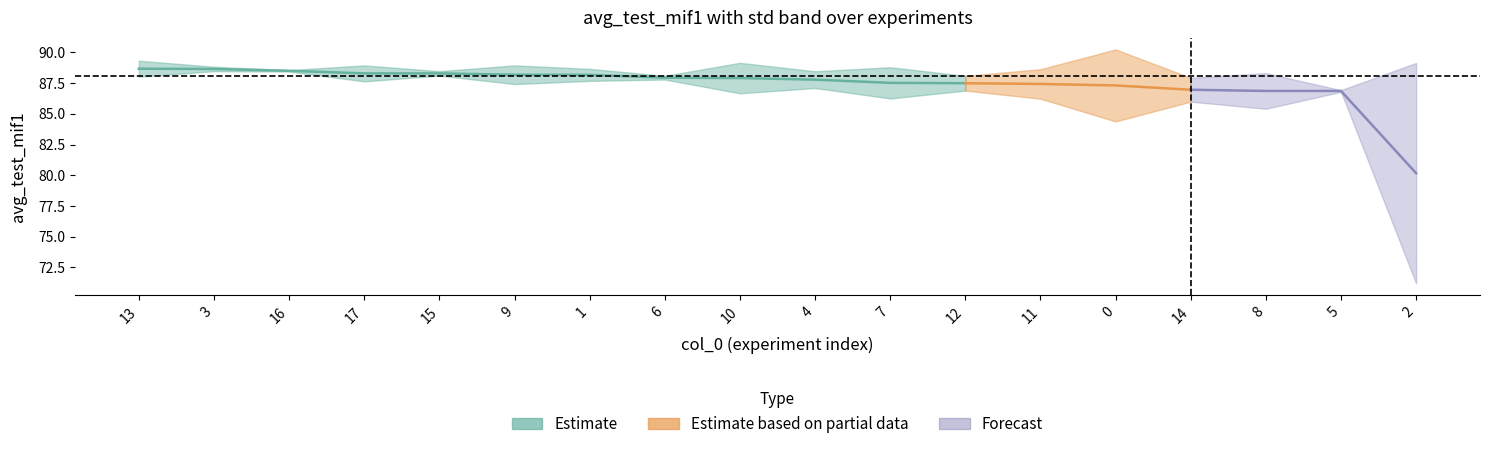

What is the label of the 12th point from the left?

12